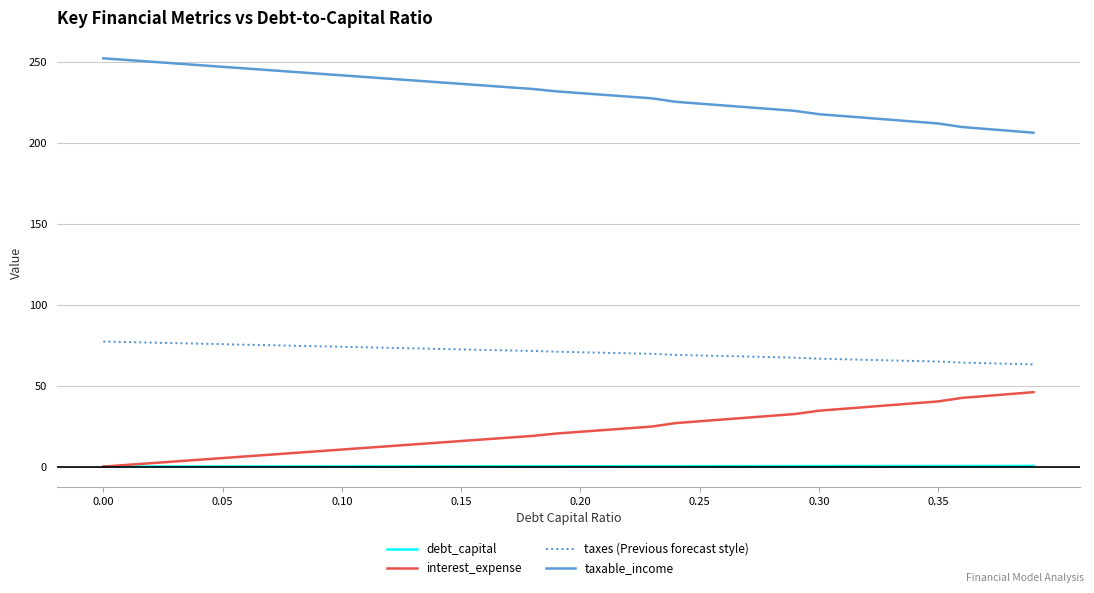

List the series in order of their peak value, highest first.

taxable_income, taxes (Previous forecast style), interest_expense, debt_capital